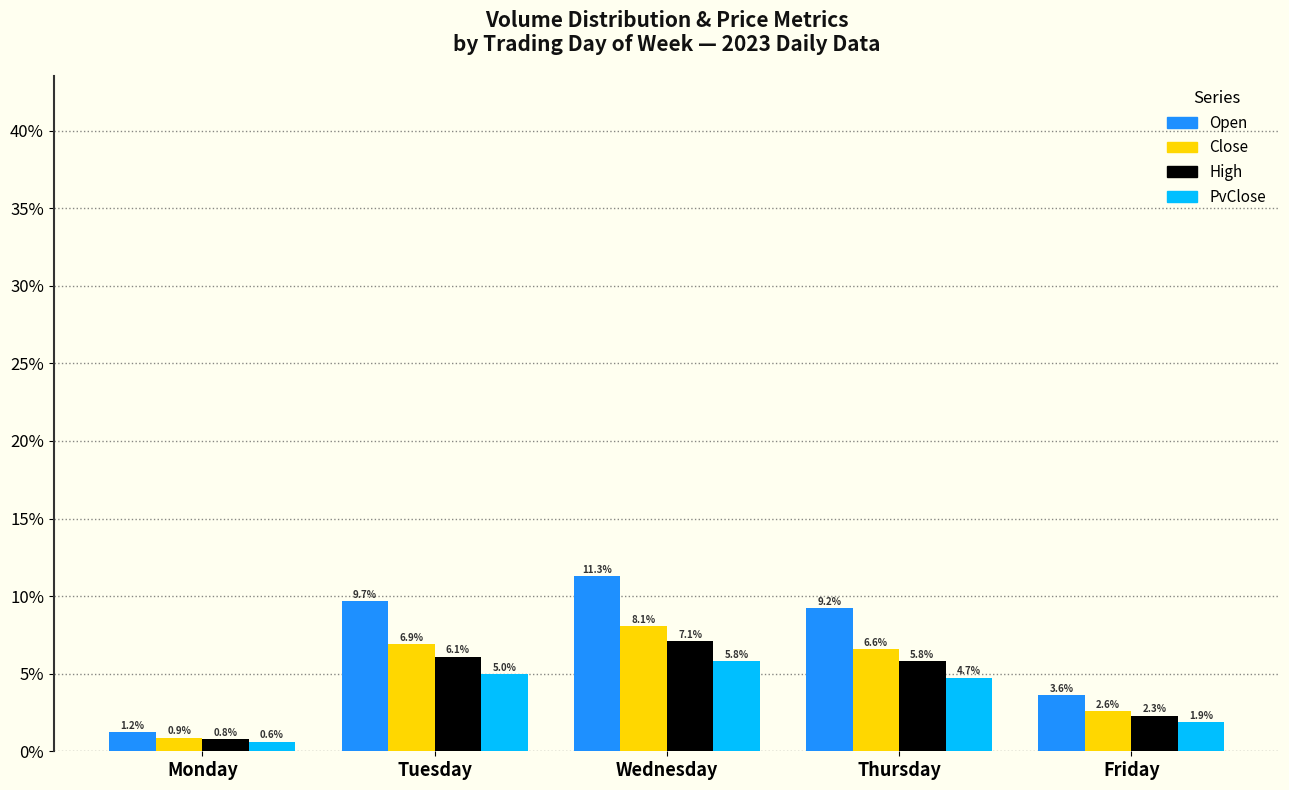

Which series changed the most between Monday and Thursday?

Open